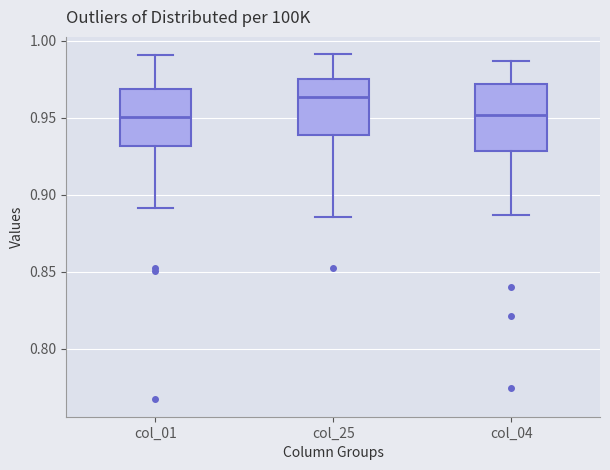

Where is the upper edge of the box for col_01 on the y-axis? The values are not printed on the chart, so give them approximately, as read against the axis.

0.970